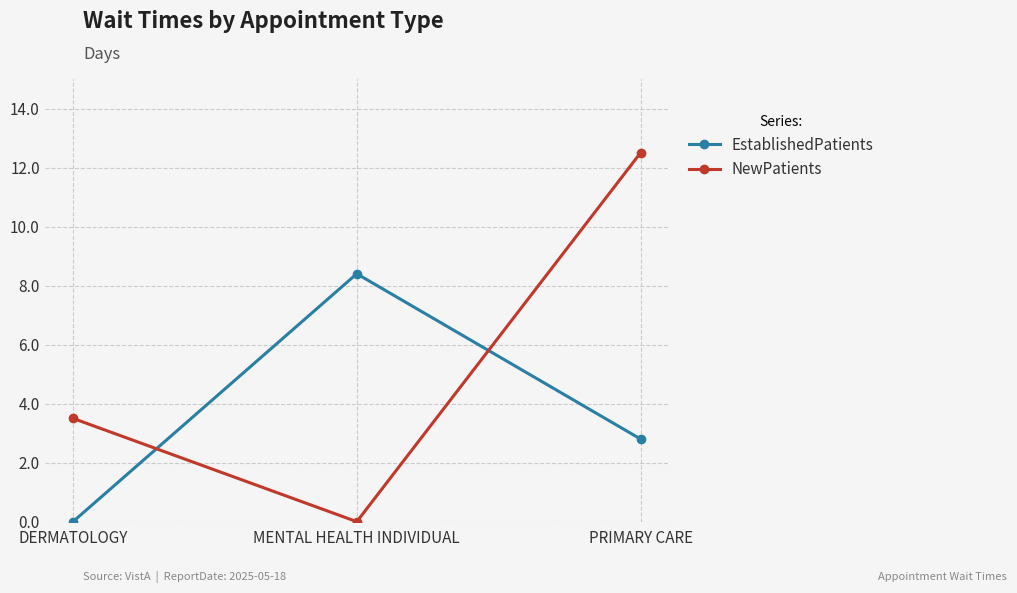

List the series in order of their overall mean, highest first.

NewPatients, EstablishedPatients